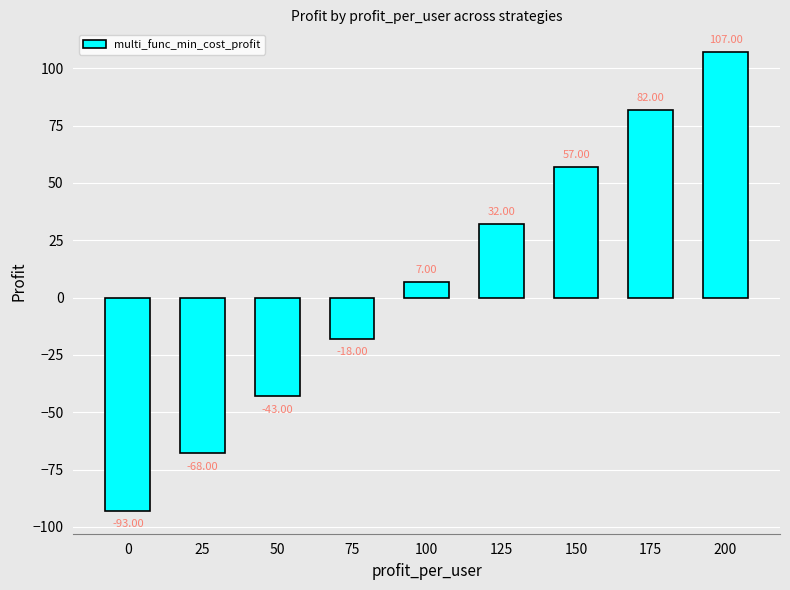

The value at 50 is -43. True or false?

True